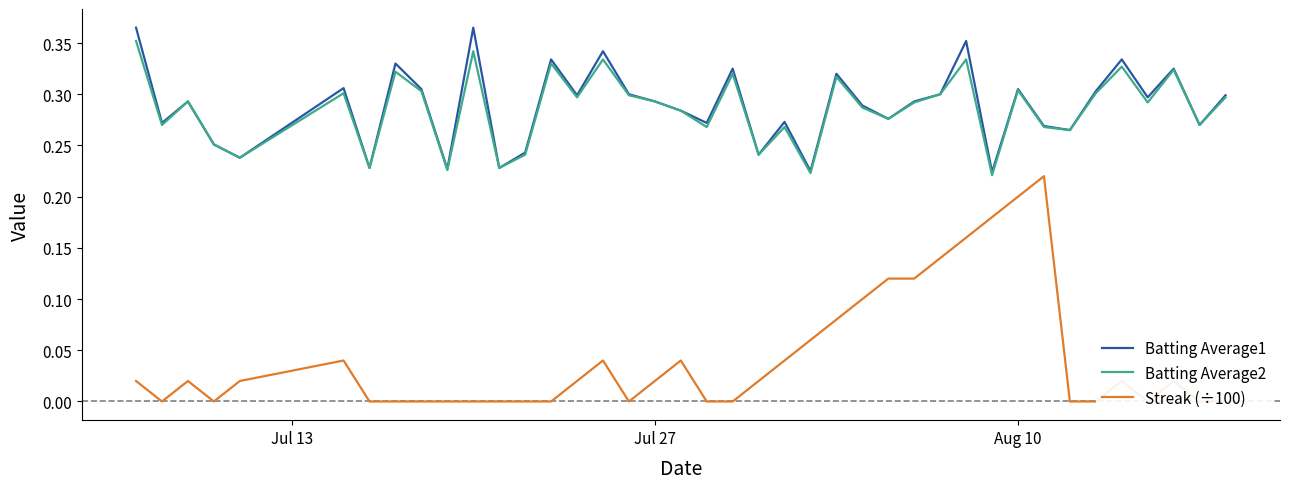

How many interior local valleys does the Batting Average2 series have?

14